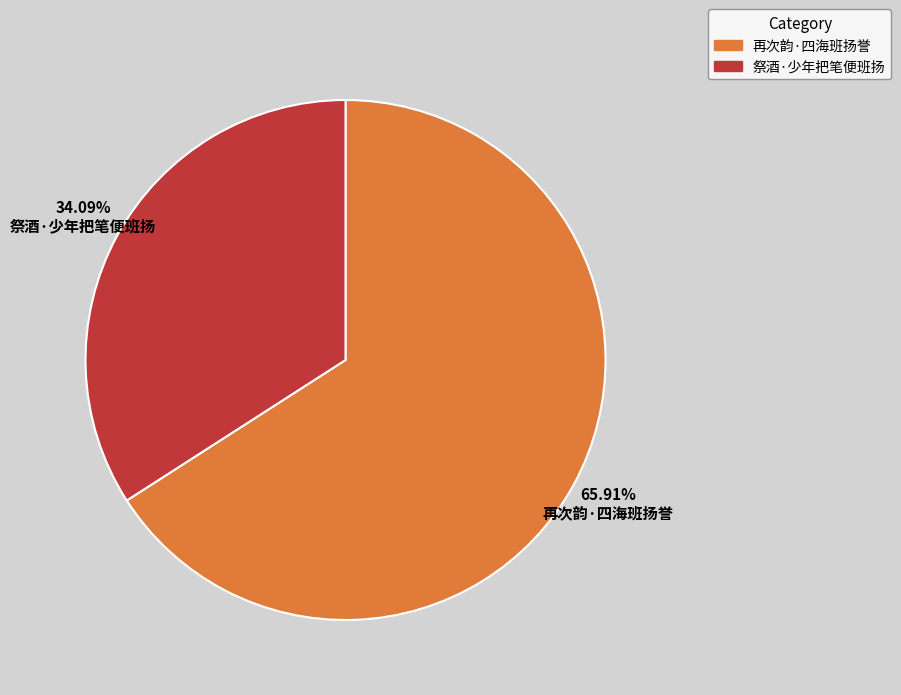

How many slices are in this pie chart?

2